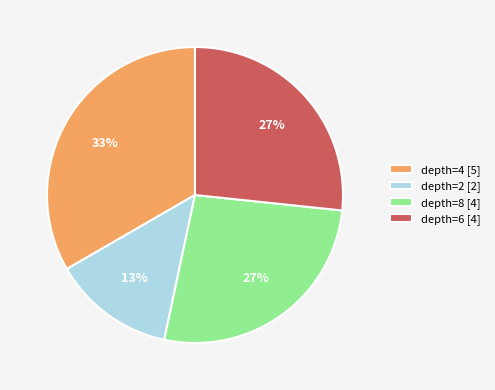

To the nearest percent, what is the average slice percentage?

25%